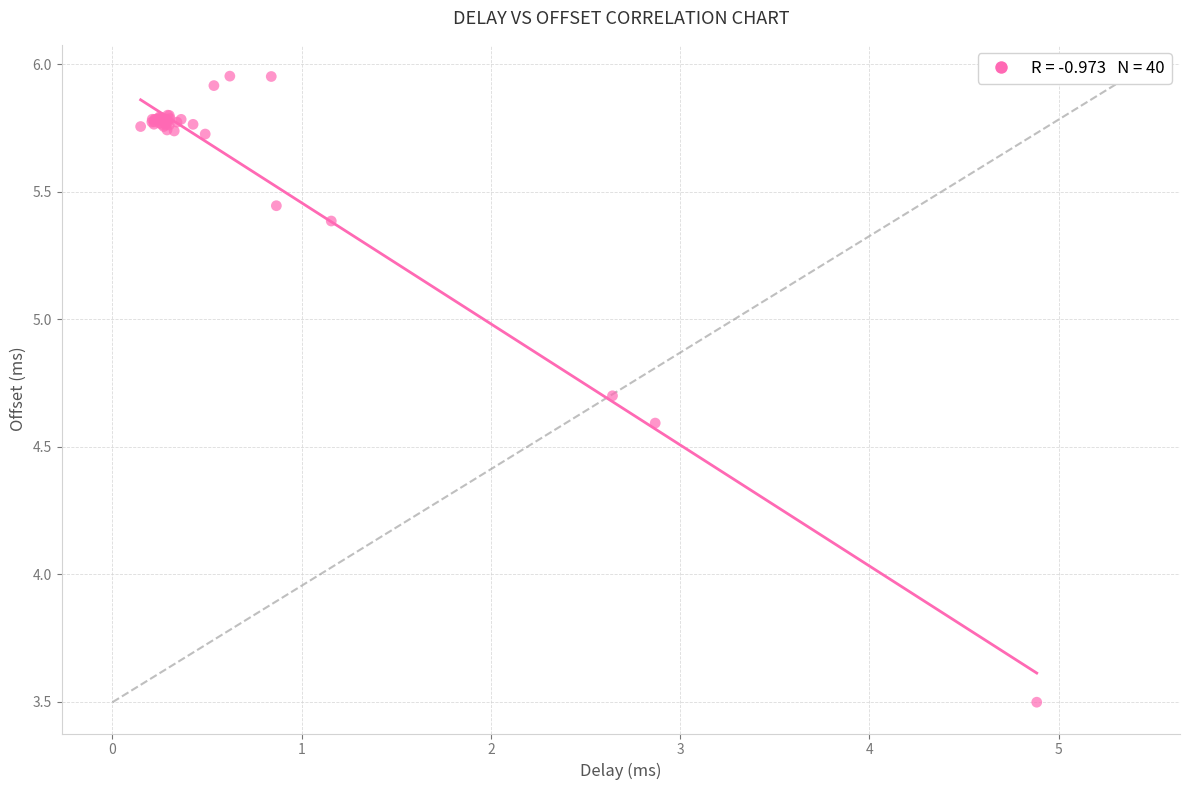

What Y value in the scatter plot is closest to 4?

3.5